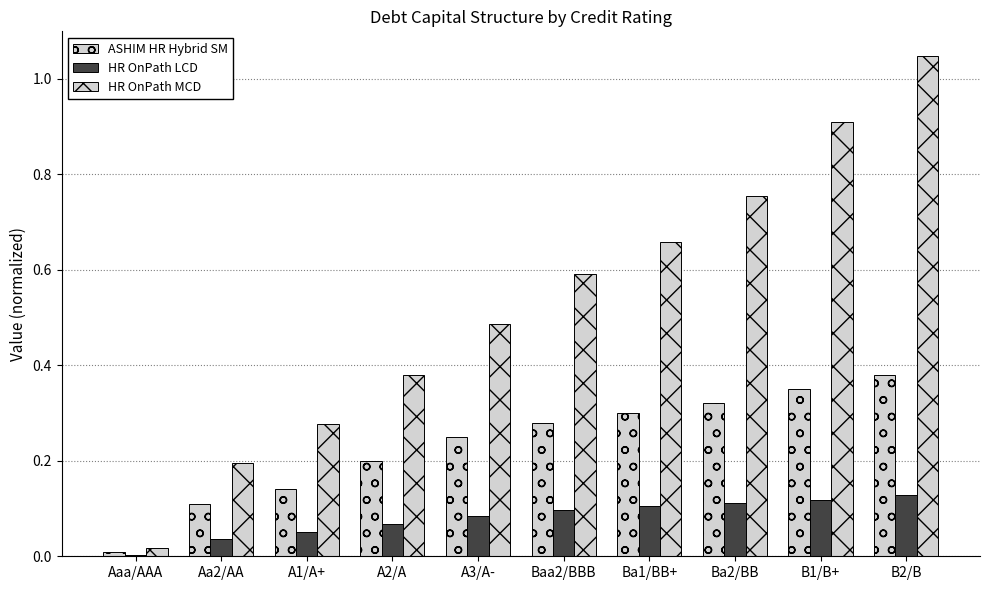

True or false: ASHIM HR Hybrid SM has a value of 0.5 at Ba1/BB+.

False